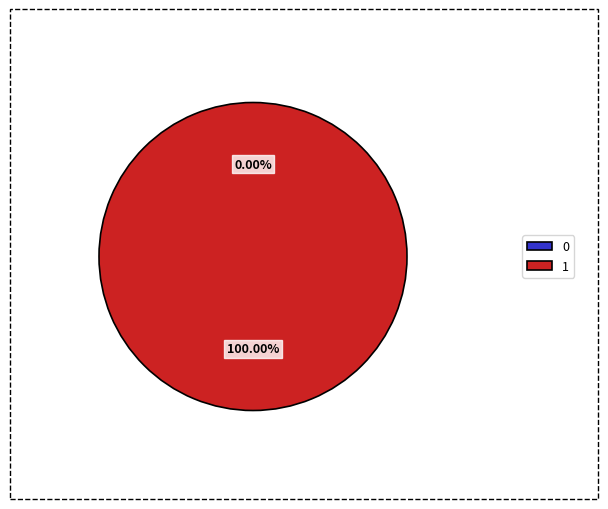

Rank the categories by value from highest to lowest.

1, 0